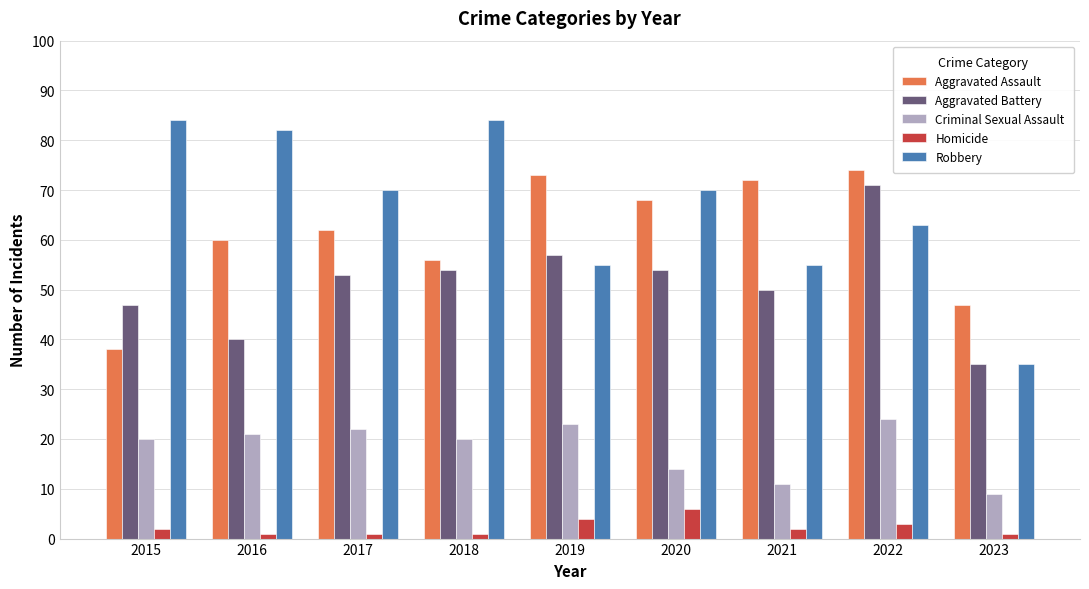

Which series has the largest range (max minus min)?

Robbery